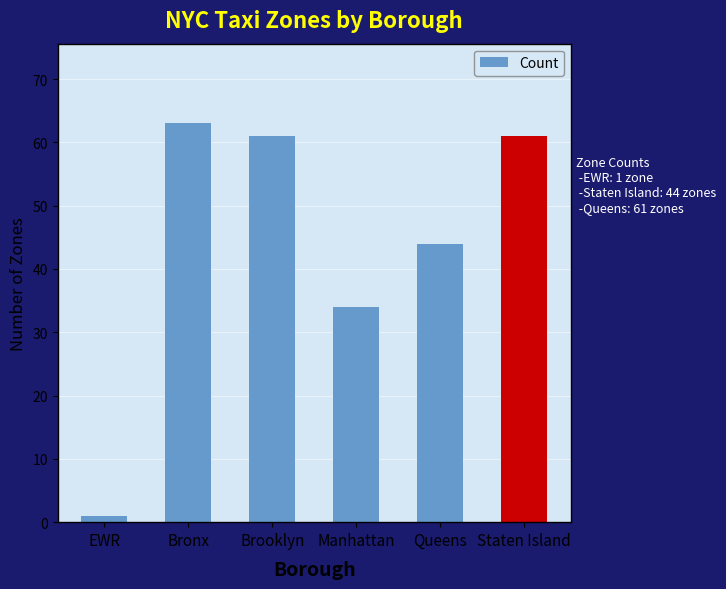

What is the change in value from Bronx to Manhattan?

-29